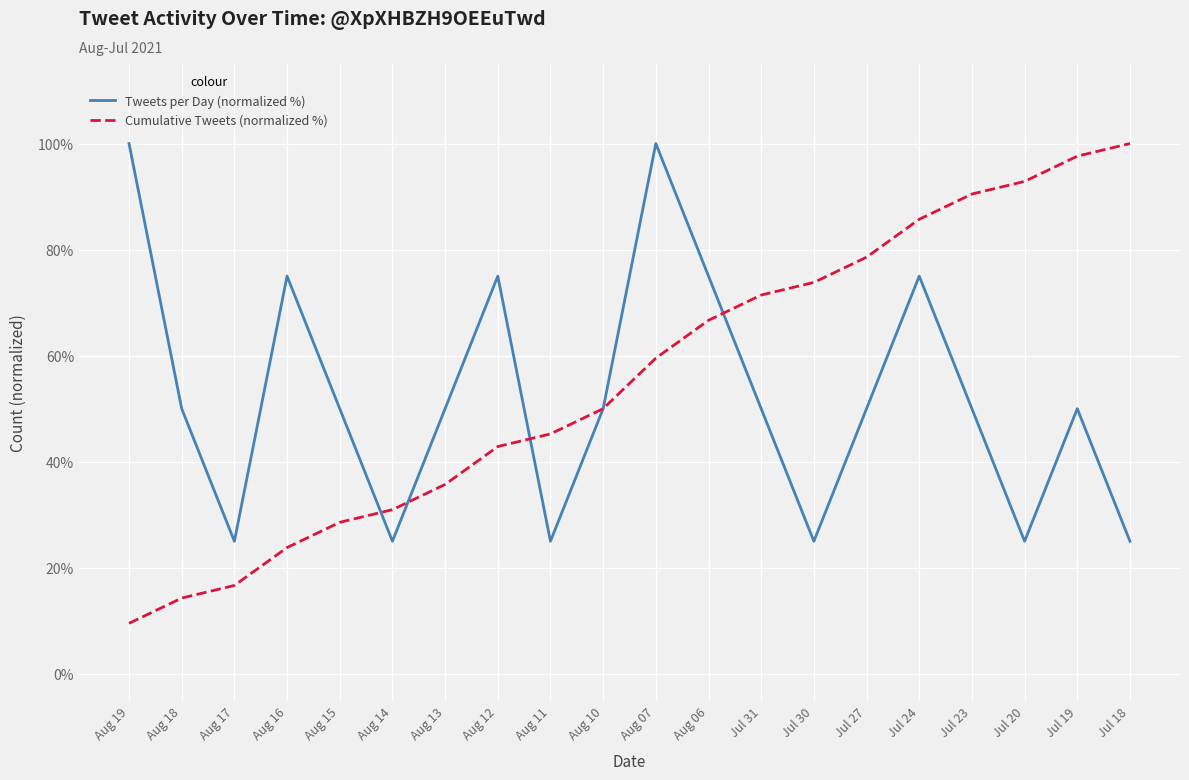

Is the value of Tweets per Day (normalized %) at Jul 31 greater than the value of Cumulative Tweets (normalized %) at Jul 27?

No